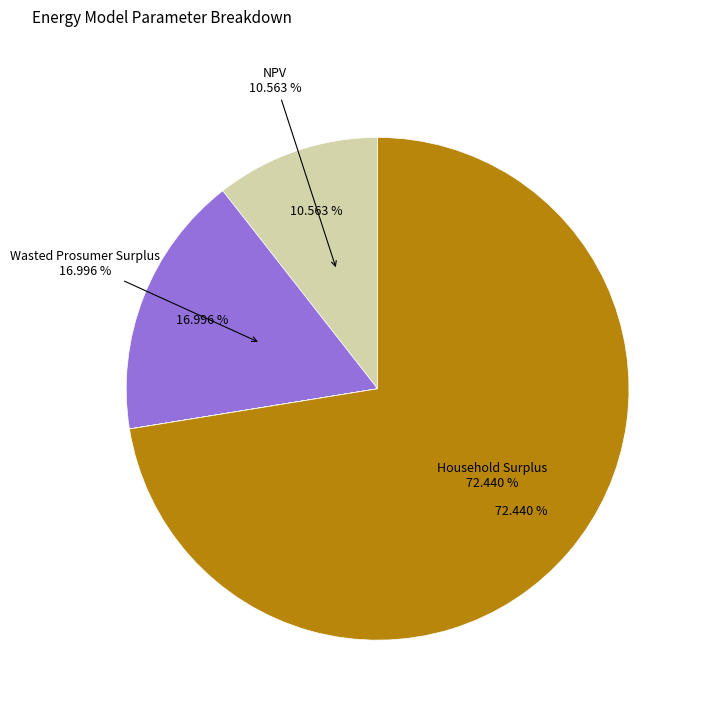

Does any single category account for the majority?

Yes